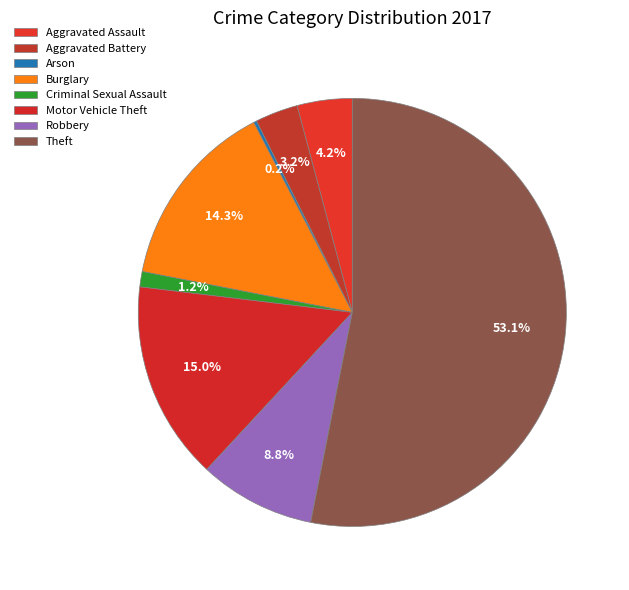

What is the majority slice?

Theft